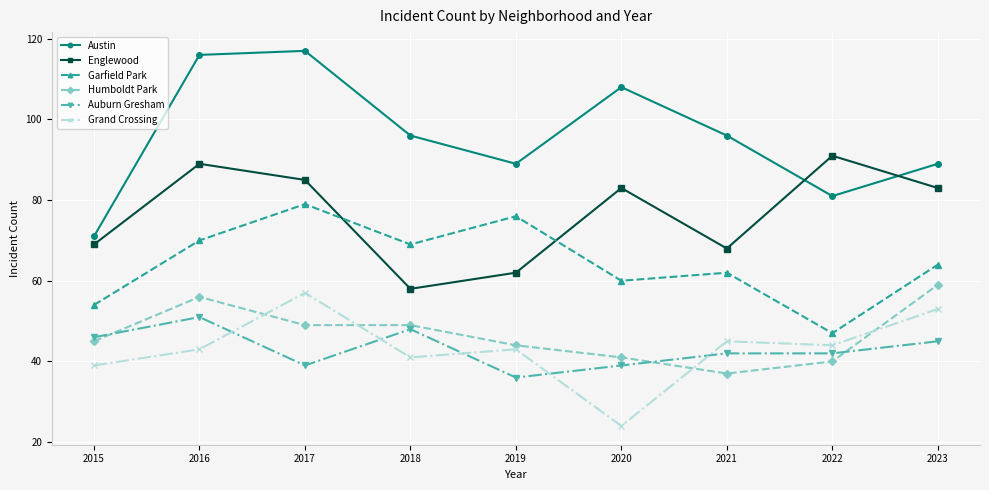

True or false: Grand Crossing has more than 1 points higher than both neighbors.

True